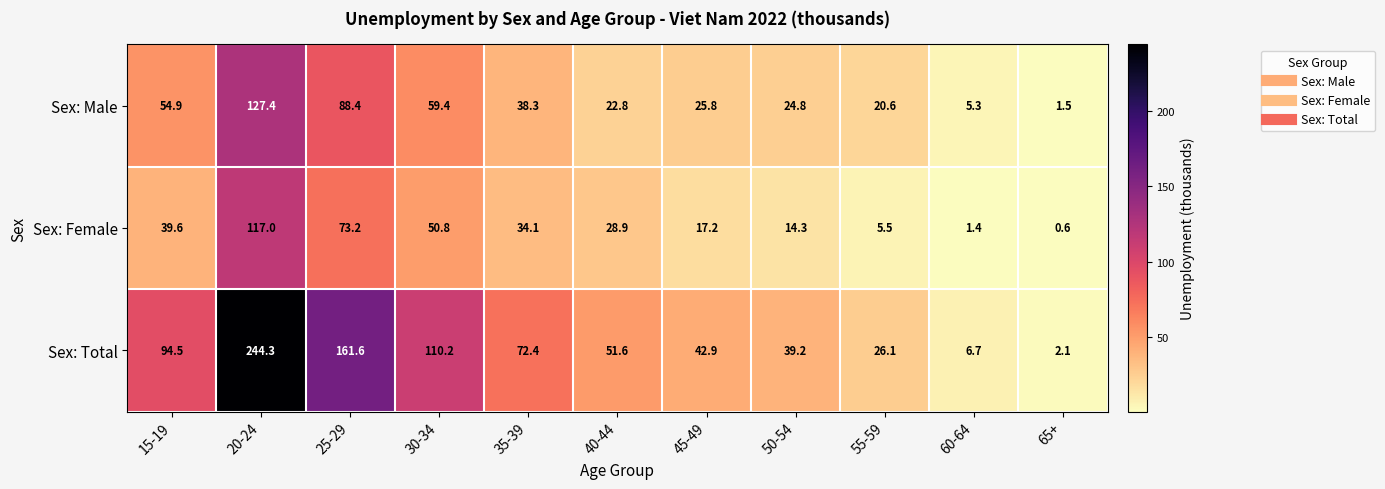

Between 45-49 and 60-64, which series saw the biggest shift?

Sex: Total